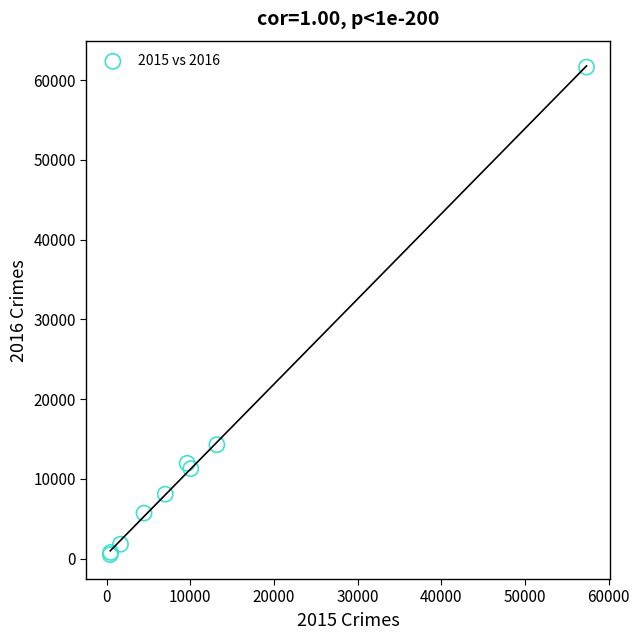

What Y value in the scatter plot is closest to 31066?

14289